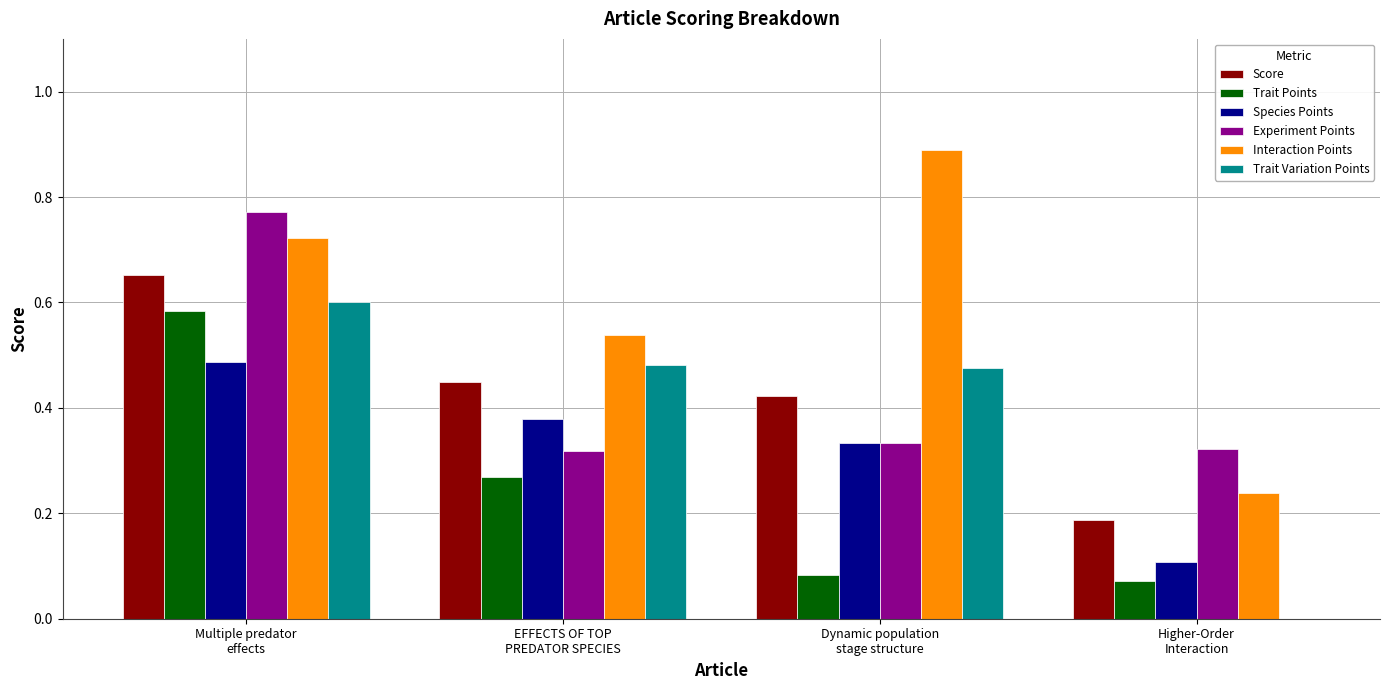

What is the sum of all Experiment Points values?

1.7